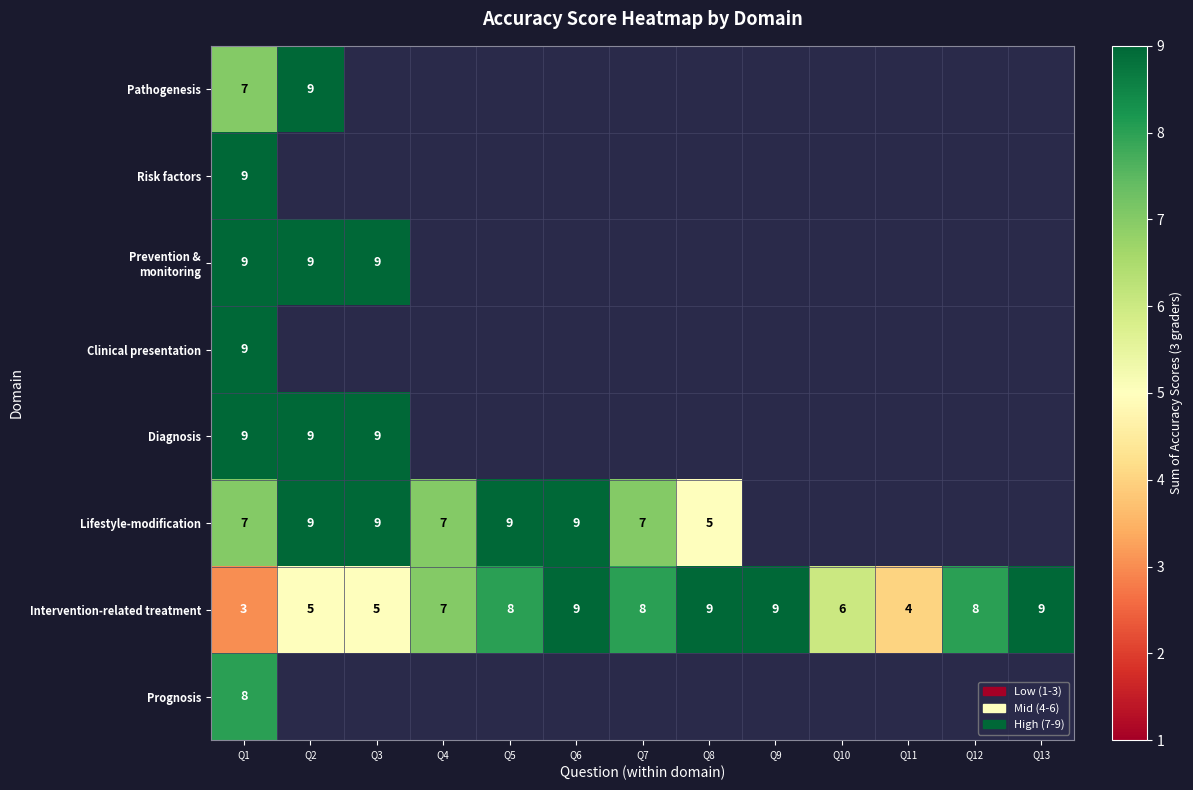

What is the sum of the Intervention-related treatment values at Q13 and Q3?

14